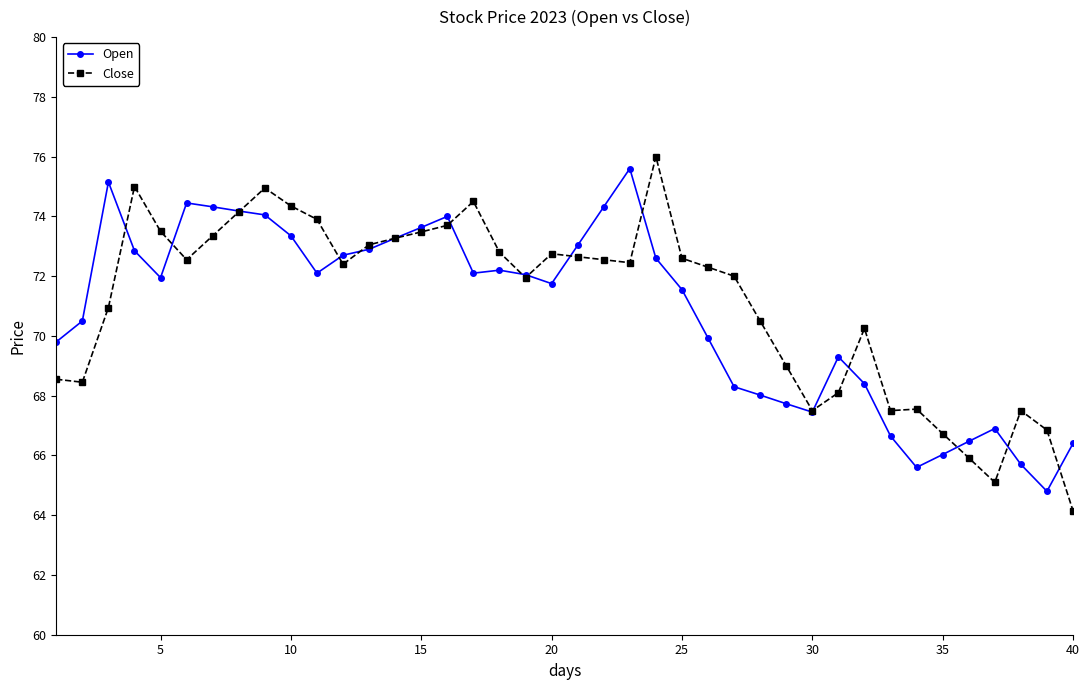

What is the value of the Close point at the 8th from the left?

74.2